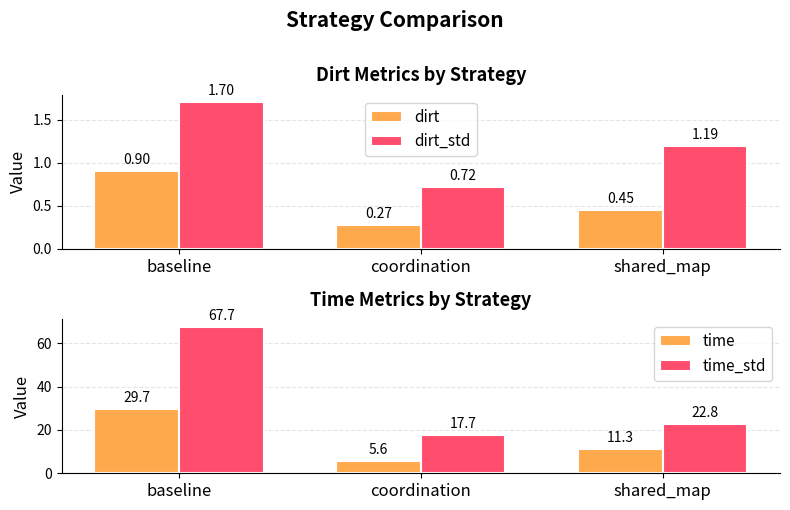

How many dirt values are between 0 and 1?

3